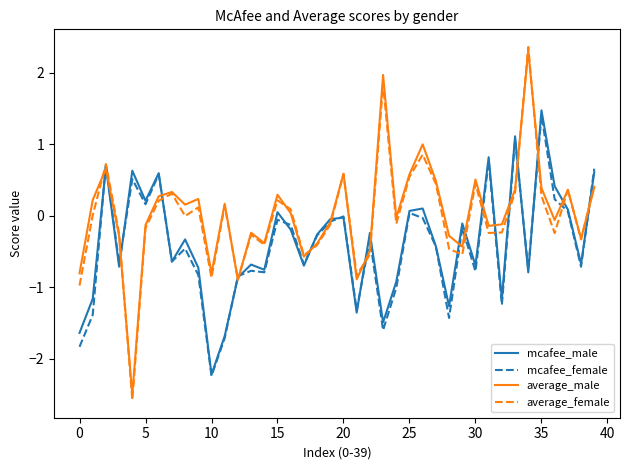

How many lines are shown in the chart?

4